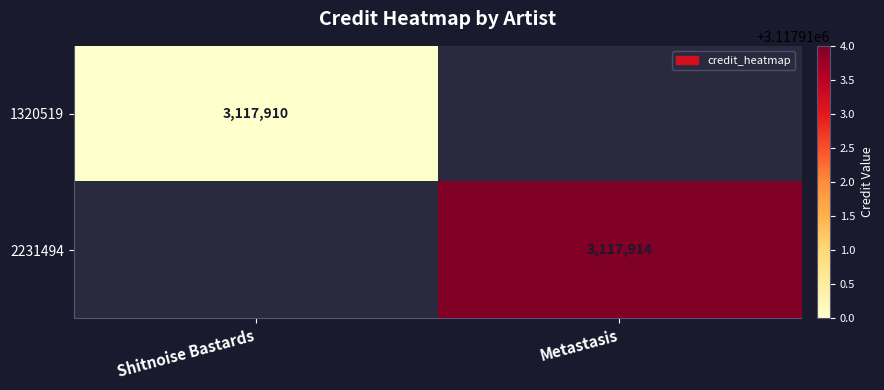

The value of 1320519 at Shitnoise Bastards is 3117910. True or false?

True